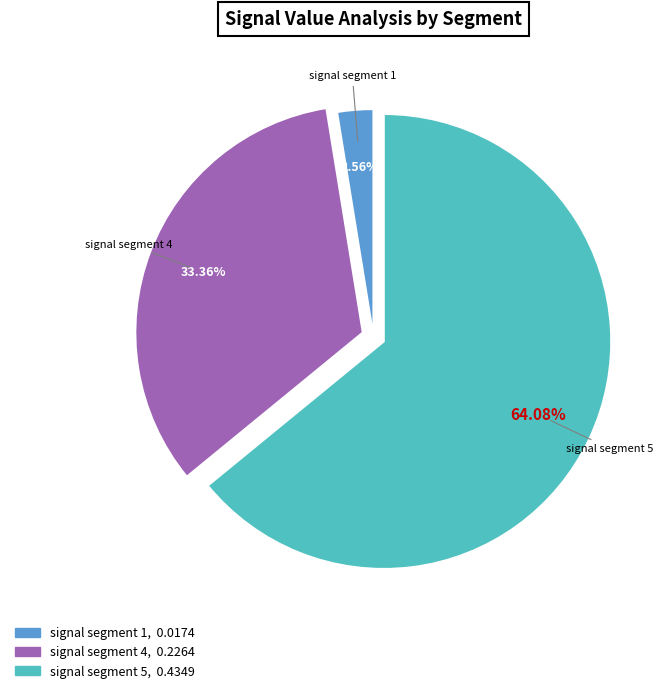

To the nearest percent, what percentage of the pie is signal segment 4?

33%